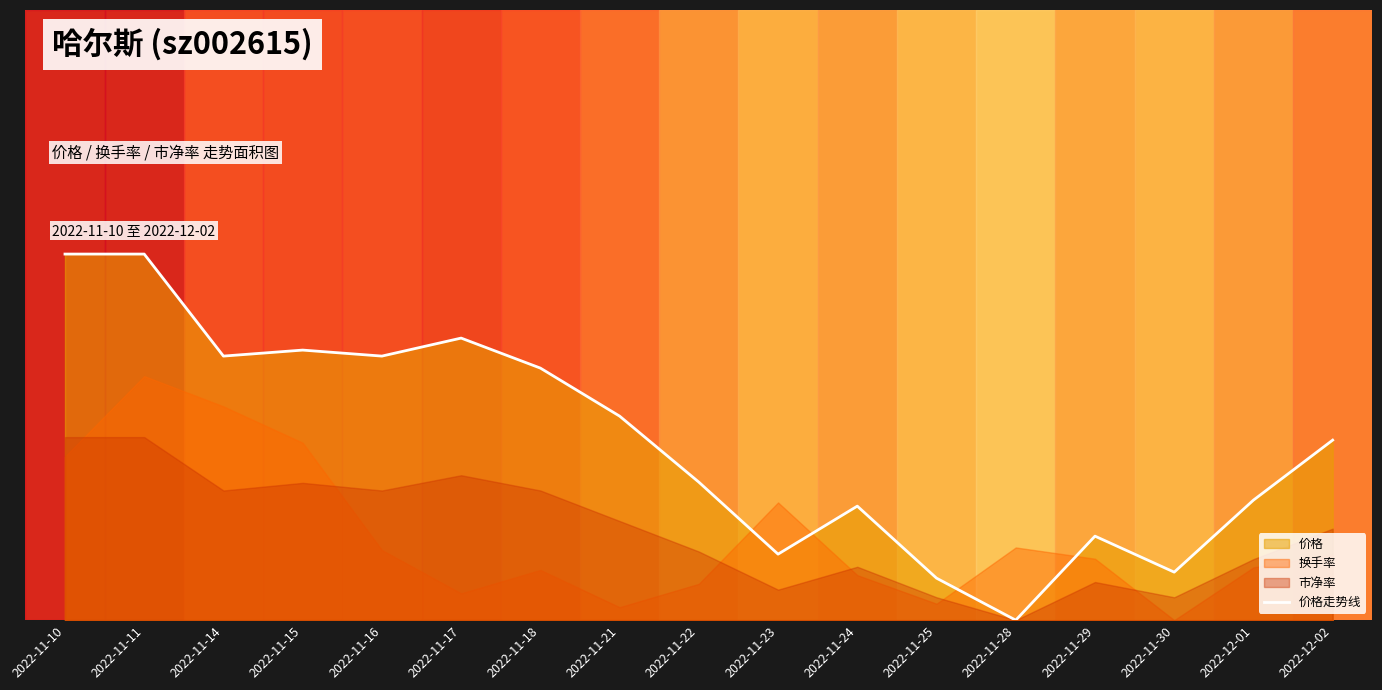

What is the approximate value at 2022-11-14?

0.4